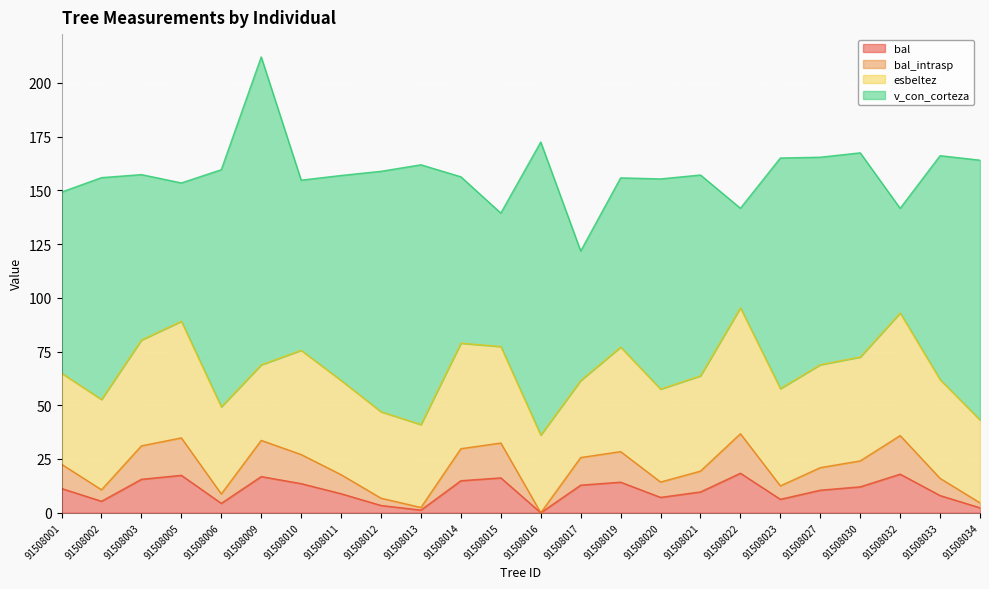

Does the chart display data point markers on the line(s)?

No